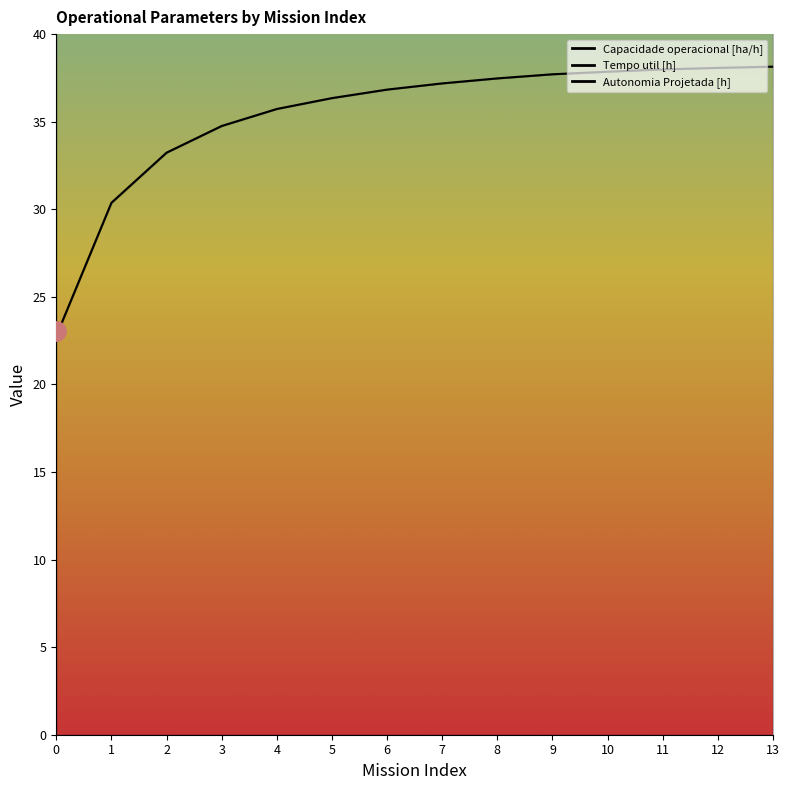

What is the difference between the second highest and minimum values in the Autonomia Projetada [h] series?

16.7